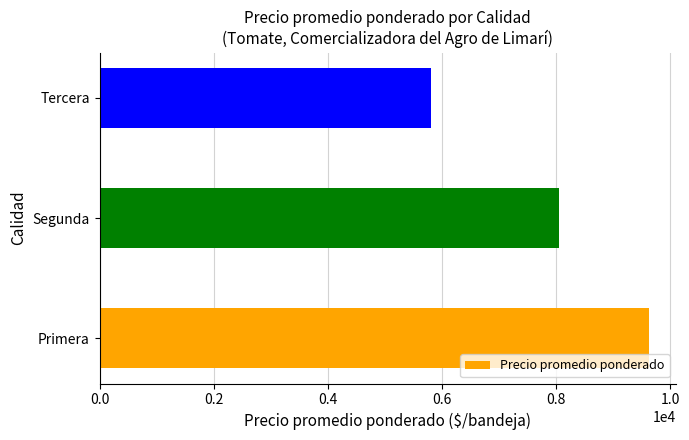

Reading bottom to top, extract all data points from this chart.

9625	8051	5806